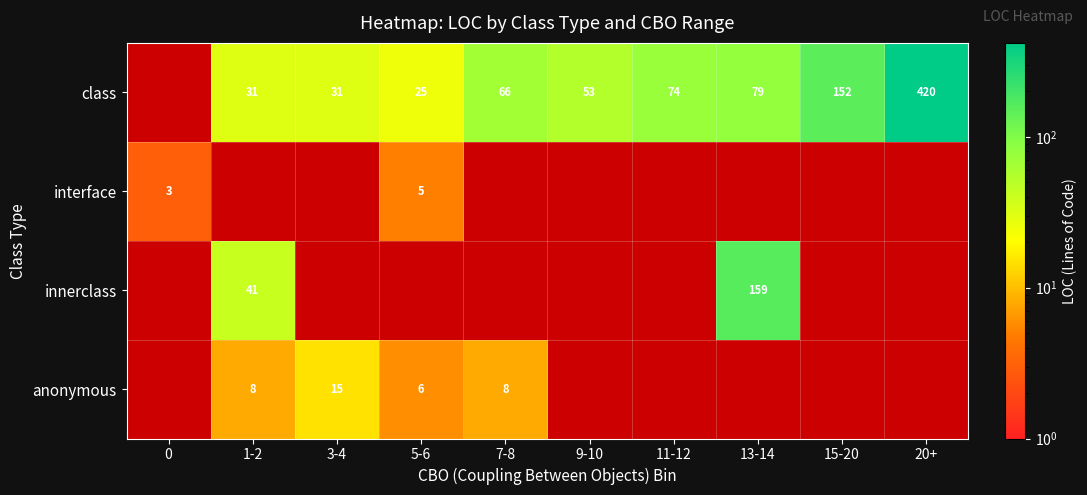

Which has a higher value, 11-12 or 20+?

20+